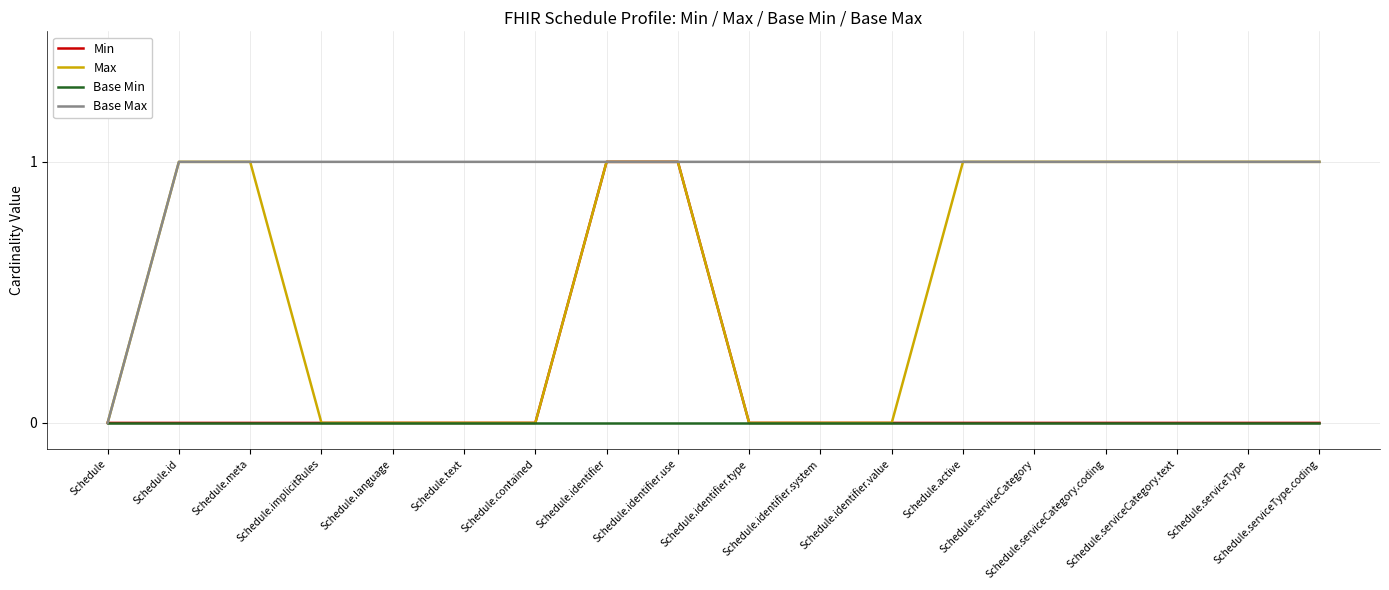

Which series has the largest total across all categories?

Base Max